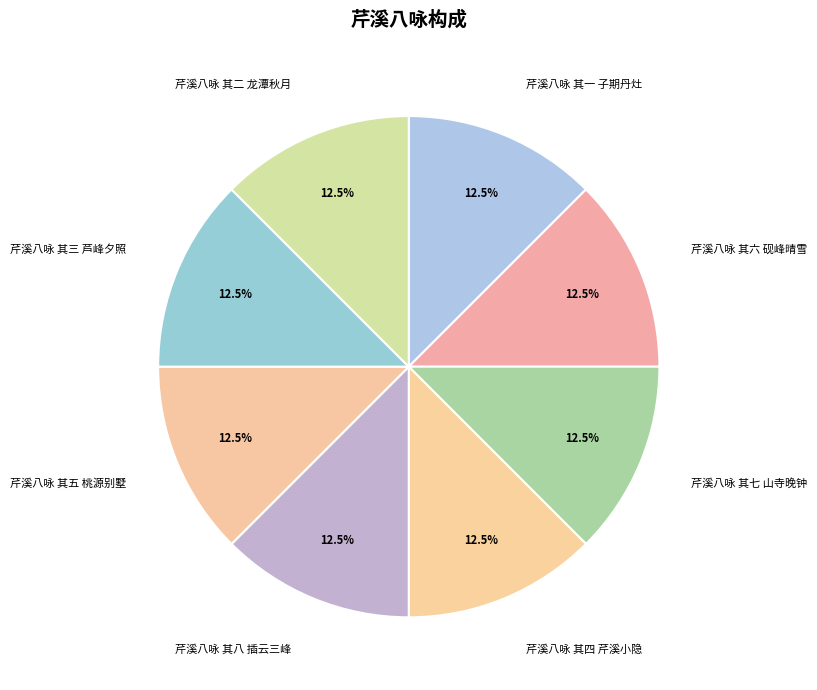

Does any single category account for the majority?

No